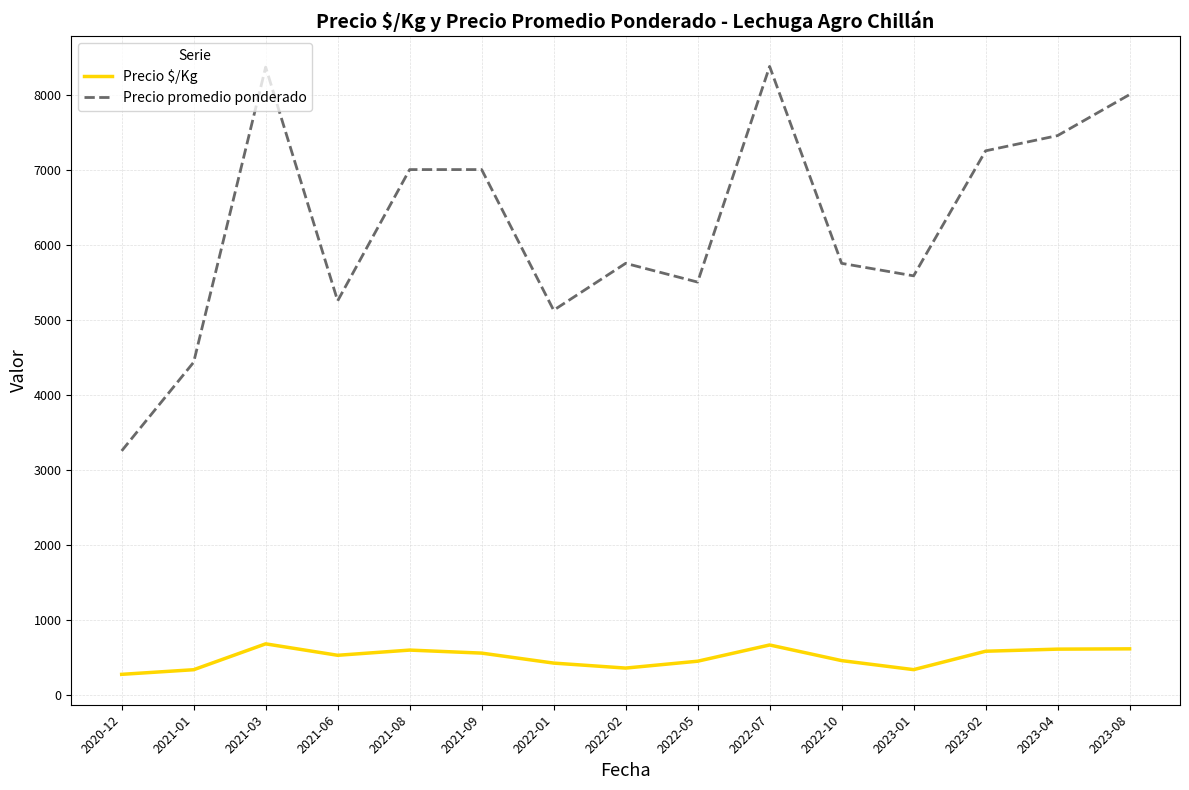

How many lines are shown in the chart?

2